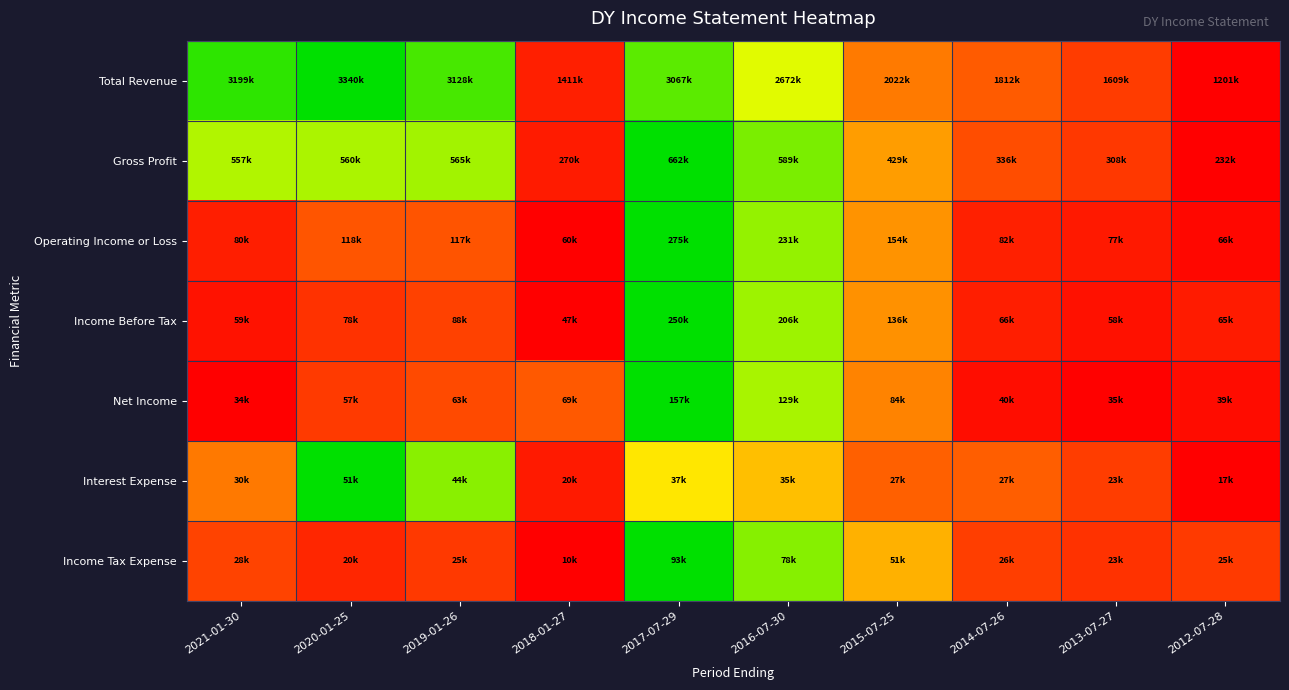

Reading left to right, what are all the values shown in this chart?

Total Revenue: 2021-01-30=0.1	2020-01-25=0.0	2019-01-26=0.1	2018-01-27=0.9	2017-07-29=0.1	2016-07-30=0.3	2015-07-25=0.6	2014-07-26=0.7	2013-07-27=0.8	2012-07-28=1.0
Gross Profit: 2021-01-30=0.2	2020-01-25=0.2	2019-01-26=0.2	2018-01-27=0.9	2017-07-29=0.0	2016-07-30=0.2	2015-07-25=0.5	2014-07-26=0.8	2013-07-27=0.8	2012-07-28=1.0
Operating Income or Loss: 2021-01-30=0.9	2020-01-25=0.7	2019-01-26=0.7	2018-01-27=1.0	2017-07-29=0.0	2016-07-30=0.2	2015-07-25=0.6	2014-07-26=0.9	2013-07-27=0.9	2012-07-28=1.0
Income Before Tax: 2021-01-30=0.9	2020-01-25=0.8	2019-01-26=0.8	2018-01-27=1.0	2017-07-29=0.0	2016-07-30=0.2	2015-07-25=0.6	2014-07-26=0.9	2013-07-27=0.9	2012-07-28=0.9
Net Income: 2021-01-30=1.0	2020-01-25=0.8	2019-01-26=0.8	2018-01-27=0.7	2017-07-29=0.0	2016-07-30=0.2	2015-07-25=0.6	2014-07-26=1.0	2013-07-27=1.0	2012-07-28=1.0
Interest Expense: 2021-01-30=0.6	2020-01-25=0.0	2019-01-26=0.2	2018-01-27=0.9	2017-07-29=0.4	2016-07-30=0.5	2015-07-25=0.7	2014-07-26=0.7	2013-07-27=0.8	2012-07-28=1.0
Income Tax Expense: 2021-01-30=0.8	2020-01-25=0.9	2019-01-26=0.8	2018-01-27=1.0	2017-07-29=0.0	2016-07-30=0.2	2015-07-25=0.5	2014-07-26=0.8	2013-07-27=0.8	2012-07-28=0.8